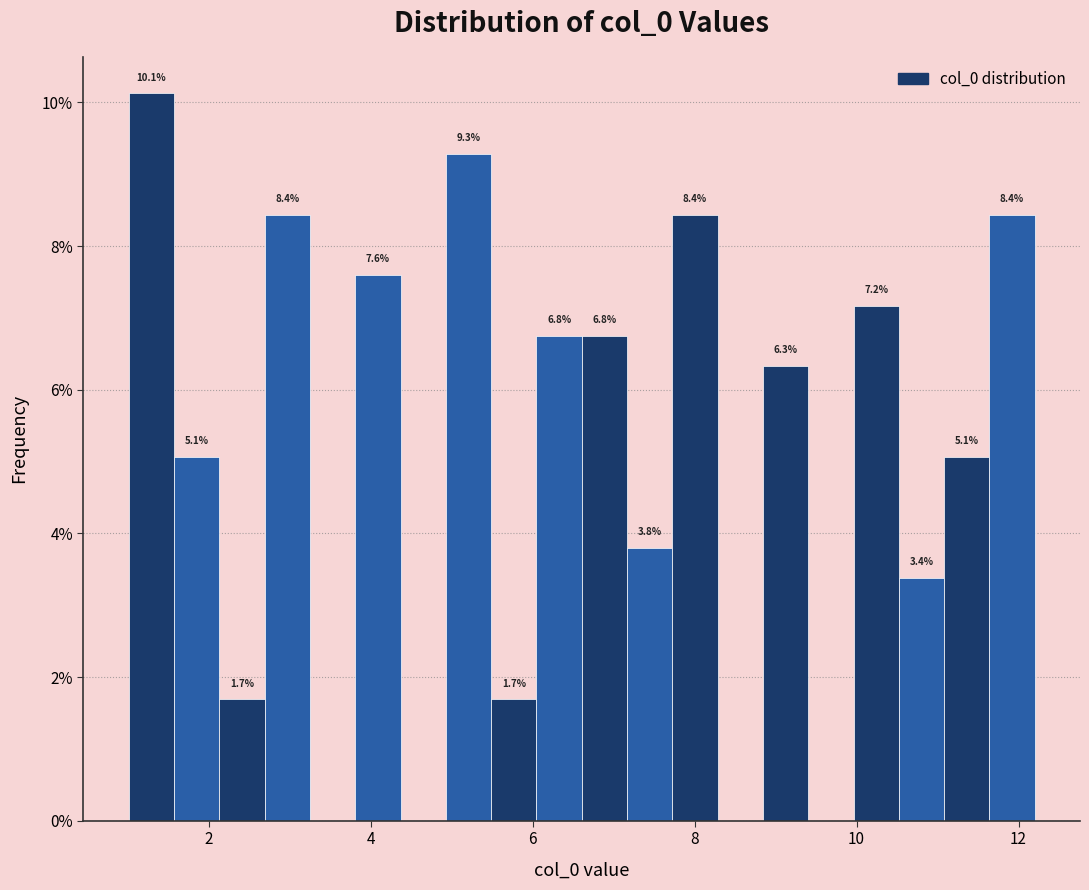

Around what value on the x-axis is the tallest bar? Give the approximate position of its centre, as read against the axis.

1.2